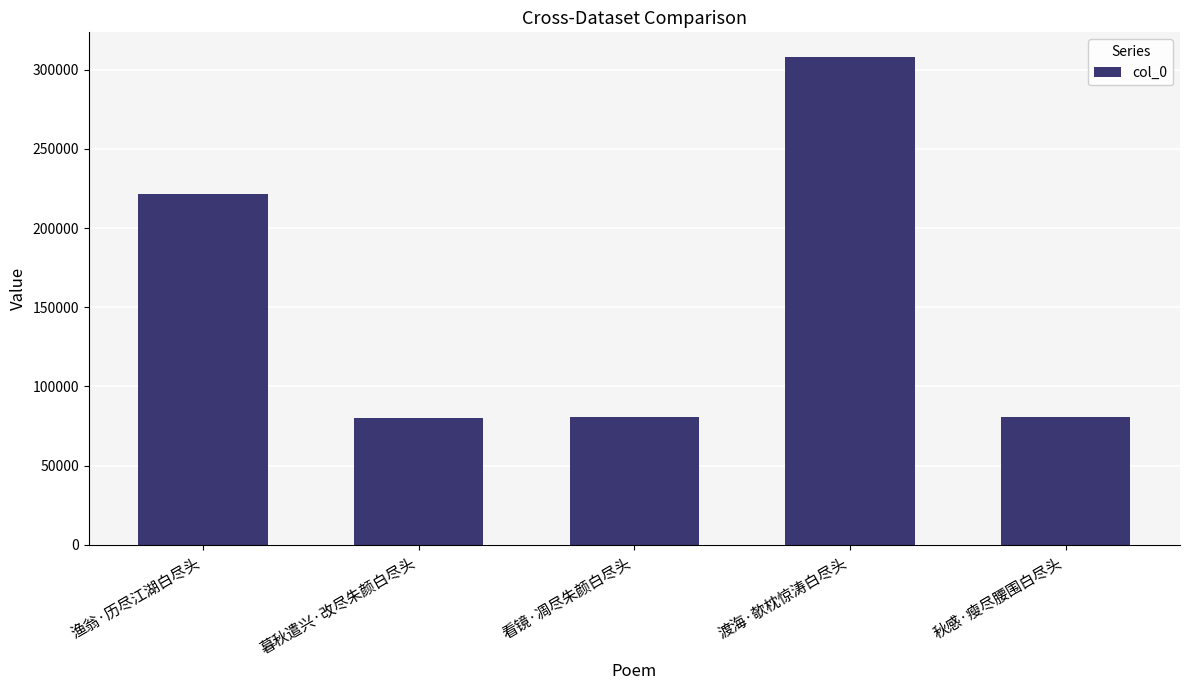

What is the sum of all values?

771684